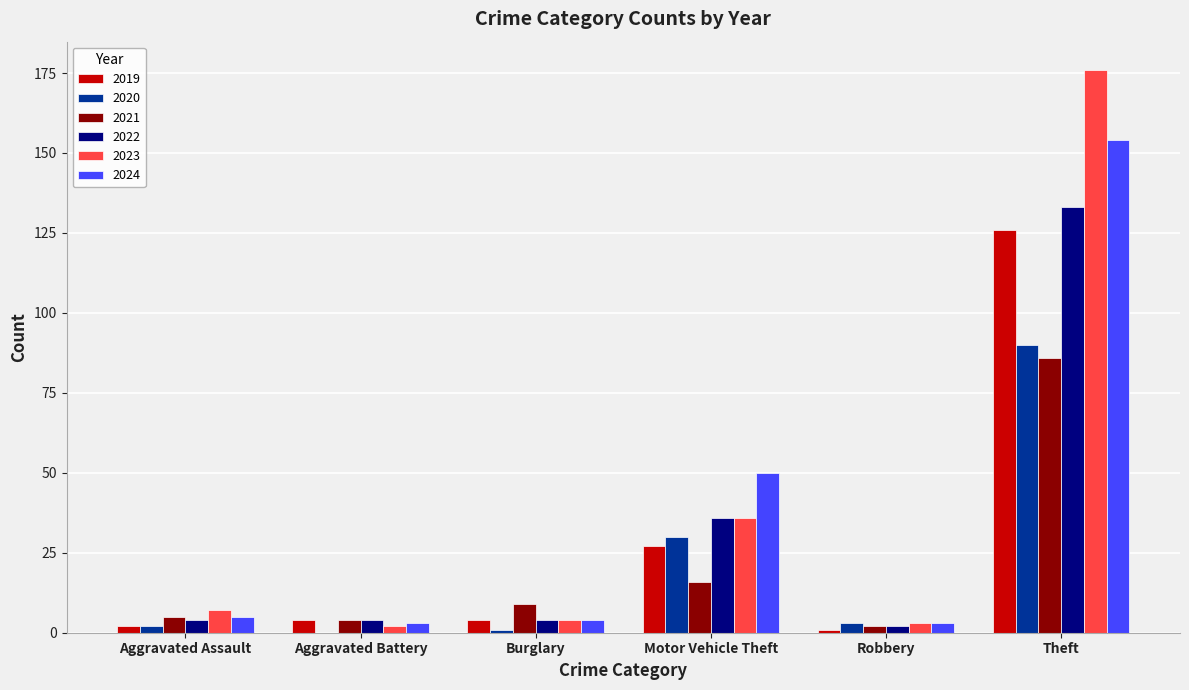

What is the sum of all 2020 values?

126